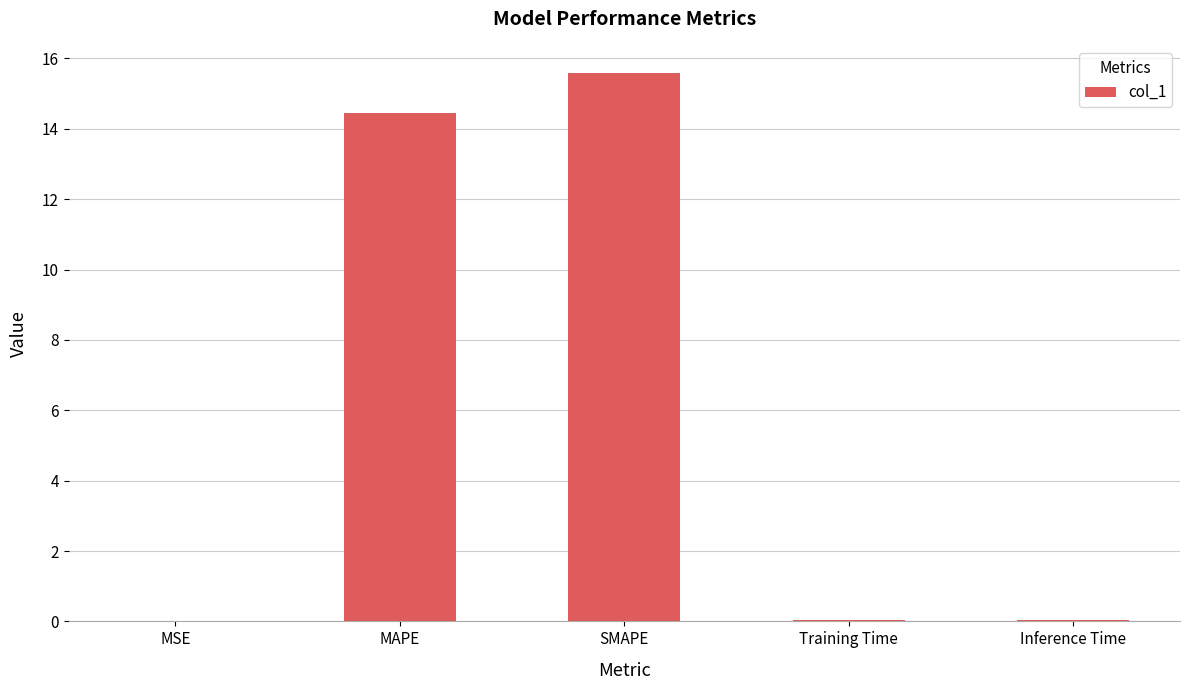

Which has a higher value, MSE or SMAPE?

SMAPE